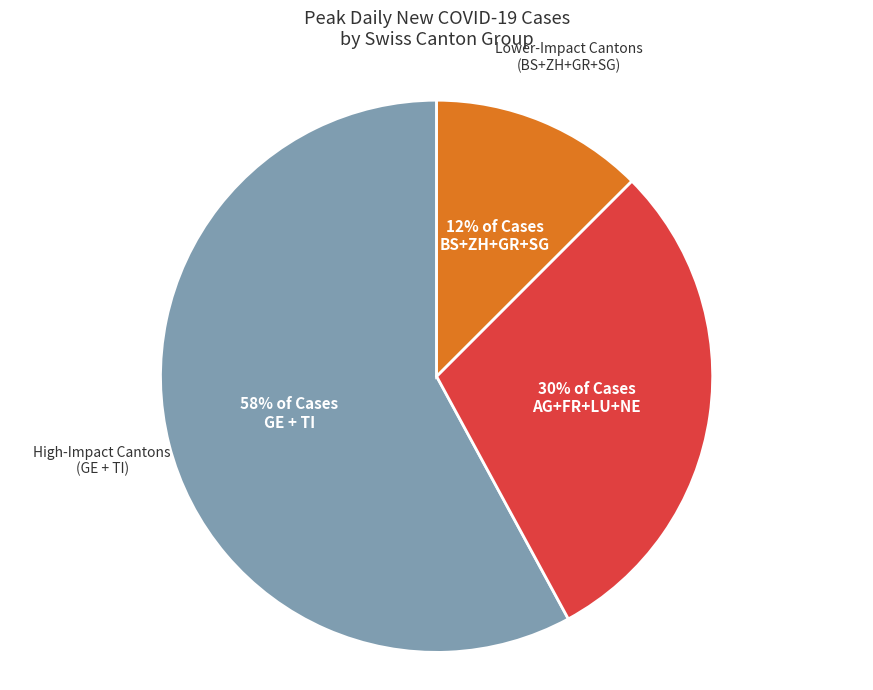

Count the number of slices in the pie.

3